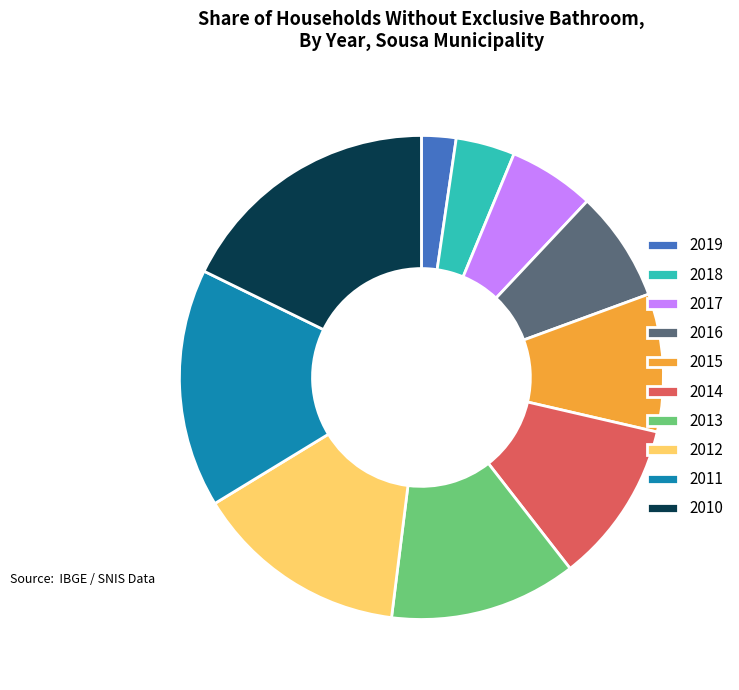

Which category has the biggest portion of the pie?

2010